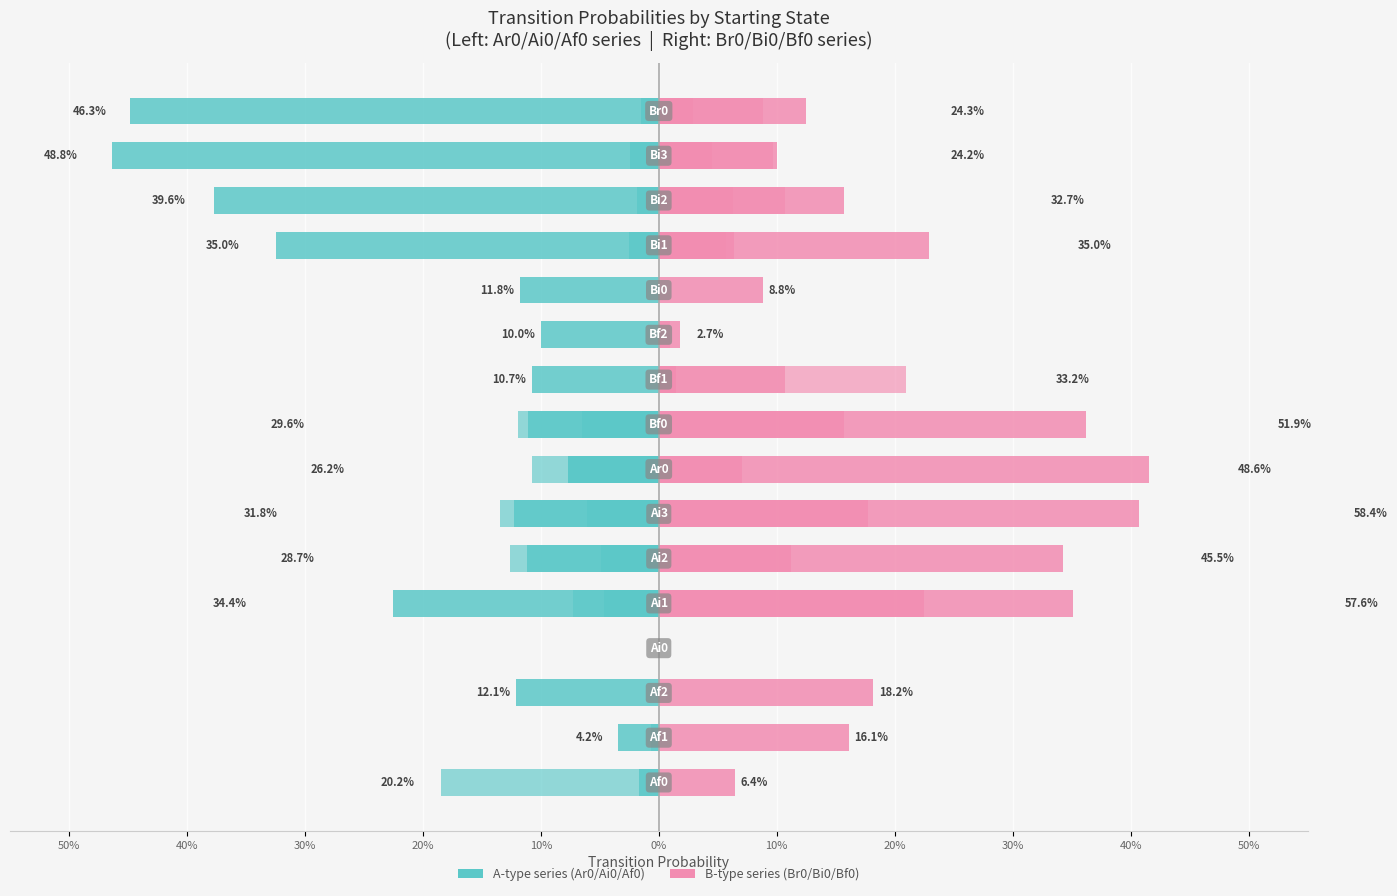

Which series has the largest total across all categories?

Br0